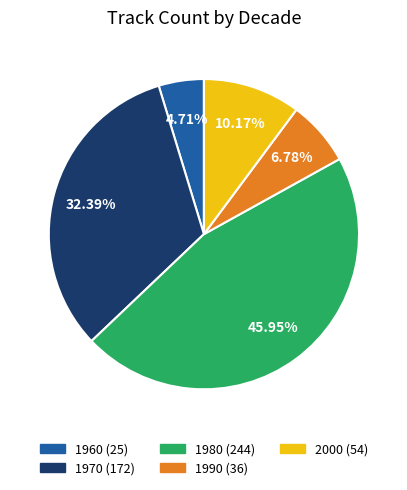

Is there any slice that represents more than half of the pie?

No